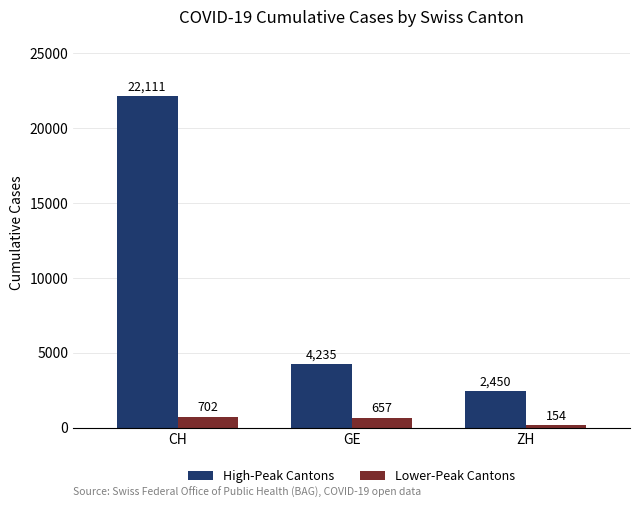

Is it true that High-Peak Cantons equals 803 at ZH?

False